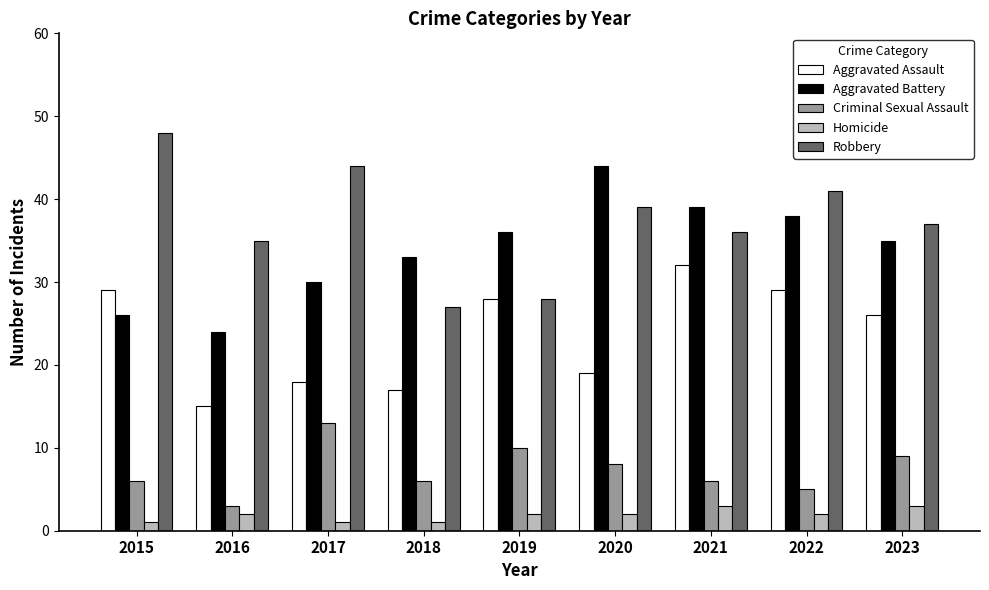

Which series has the widest spread of values?

Robbery